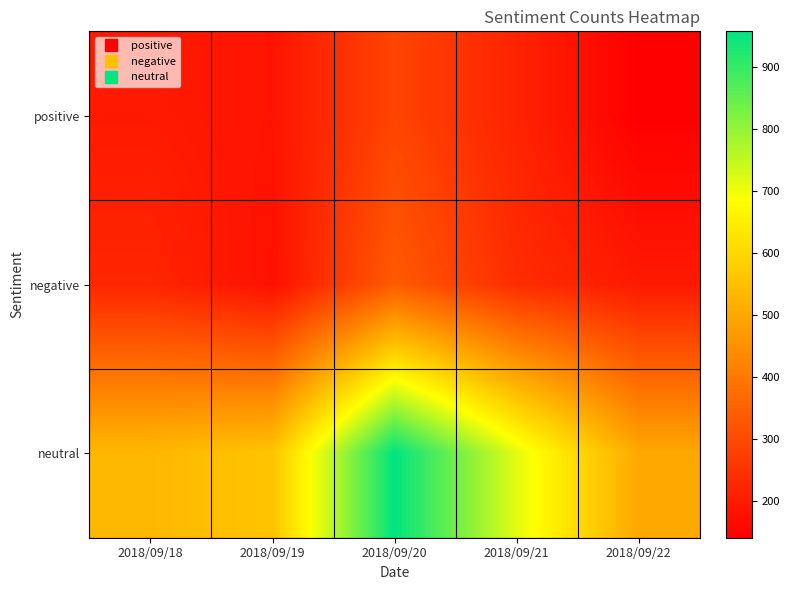

Between 2018/09/19 and 2018/09/18, which is larger?

2018/09/18